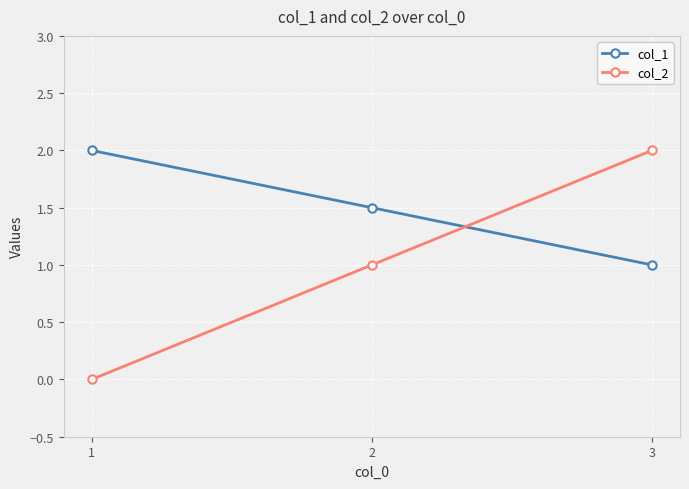

What is the greatest value displayed?

2.0